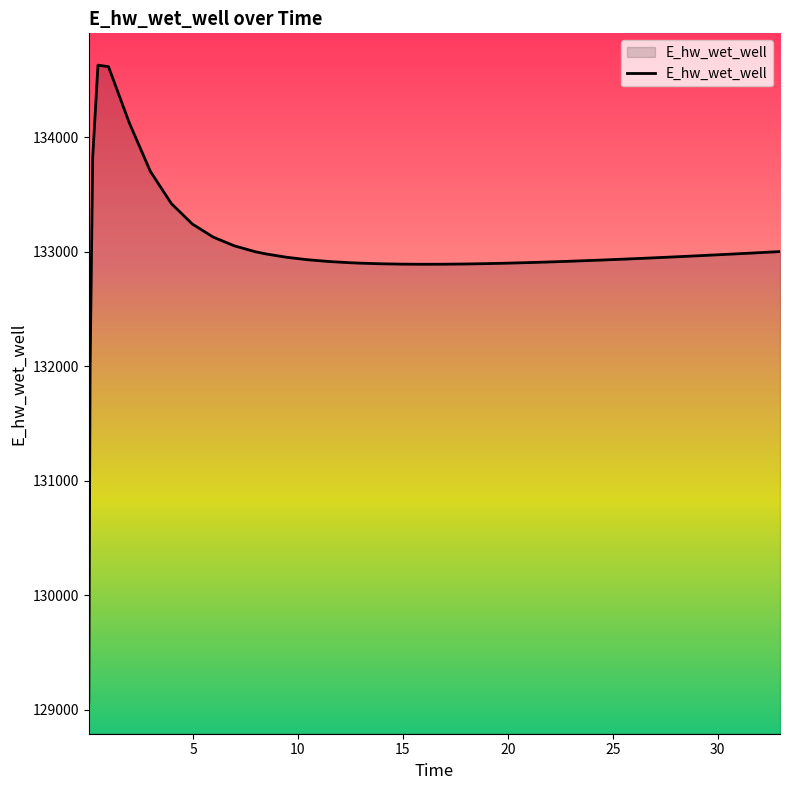

What is the difference between the maximum and minimum values?

5557.8